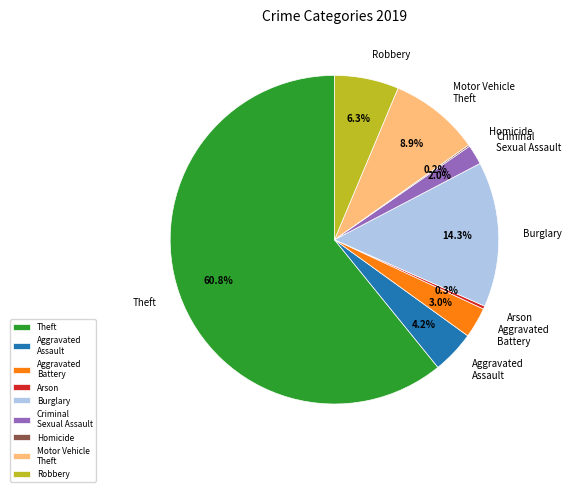

To the nearest percent, what percentage of the pie is Motor Vehicle Theft?

9%